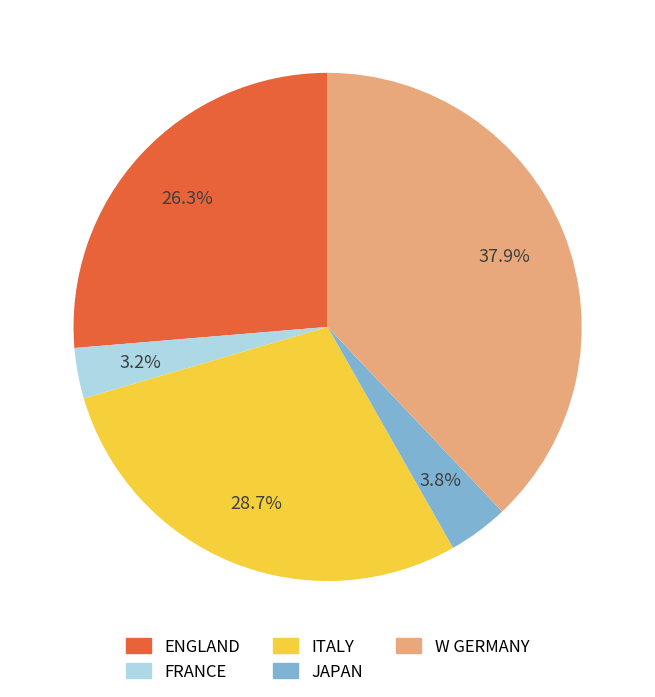

What portion of the pie excludes W GERMANY?

62.1%